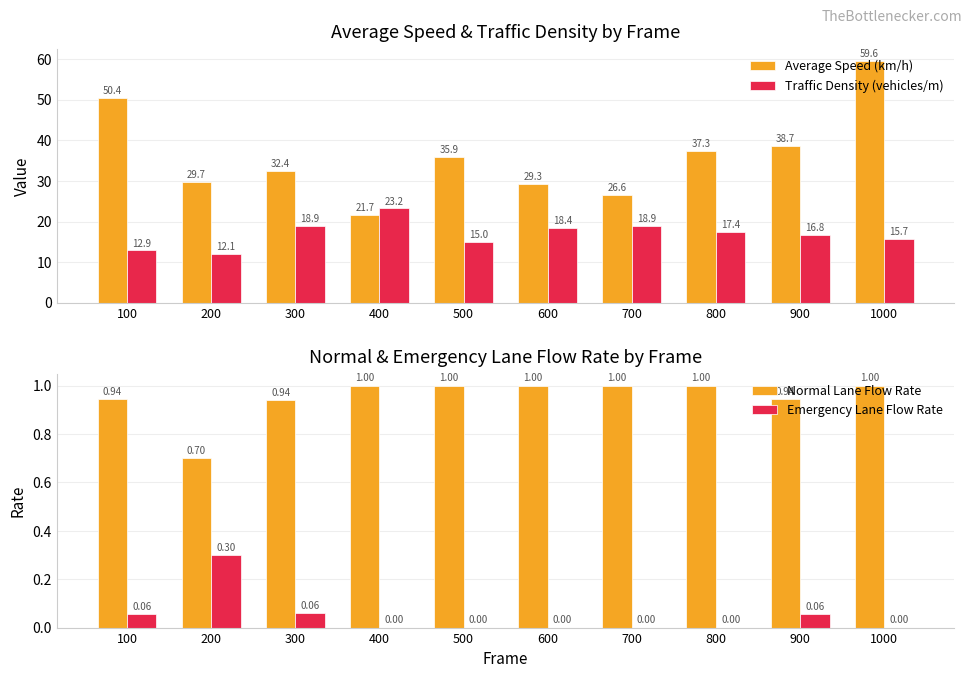

Which series has the largest total across all categories?

Average Speed (km/h)